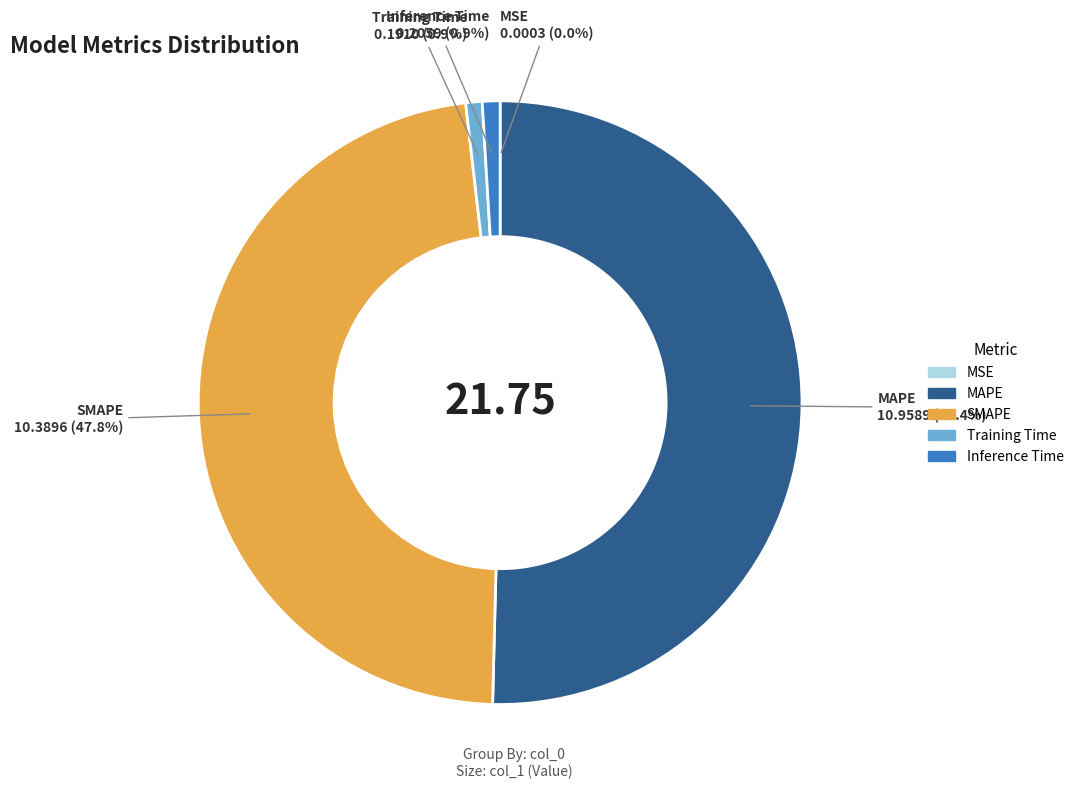

True or false: Inference Time accounts for 1% of the total.

True